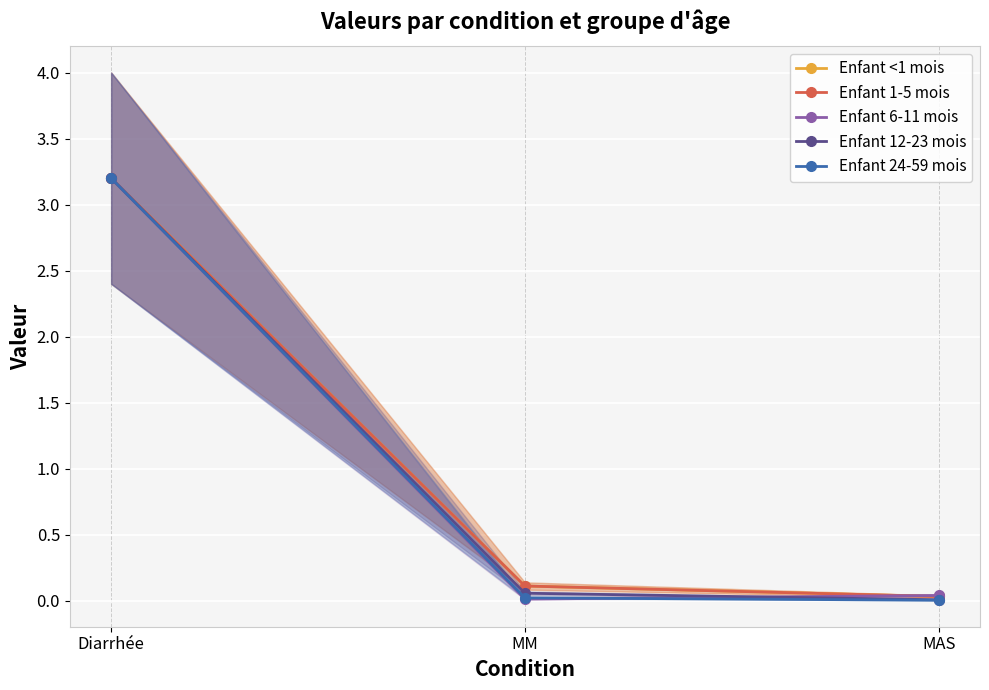

Count the number of categories in the chart.

3